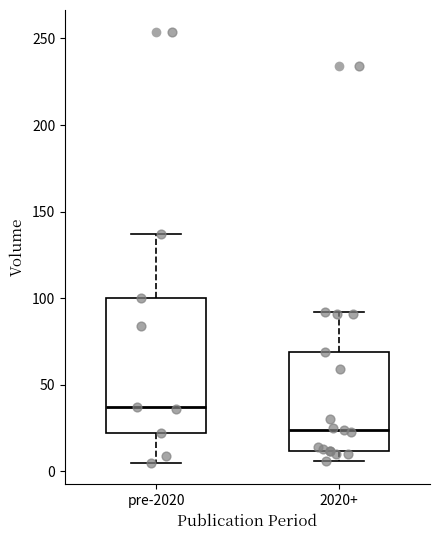

Which box is the tallest, from its lower edge to its upper edge?

pre-2020